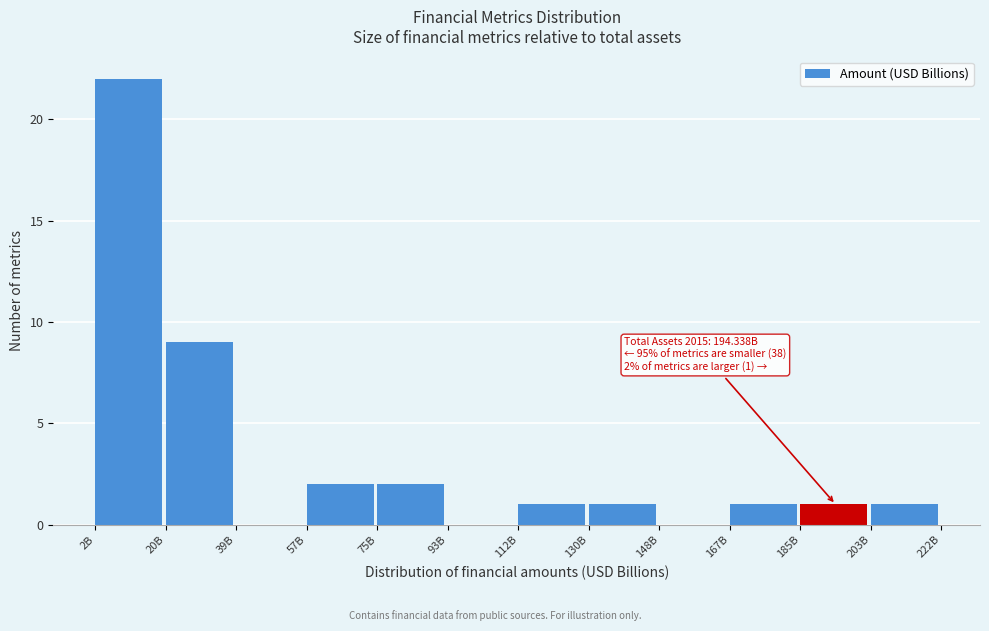

Reading left to right, transcribe all the data shown in this chart.

2B=22	20B=9	39B=0	57B=2	75B=2	93B=0	112B=1	130B=1	148B=0	167B=1	185B=1	203B=1